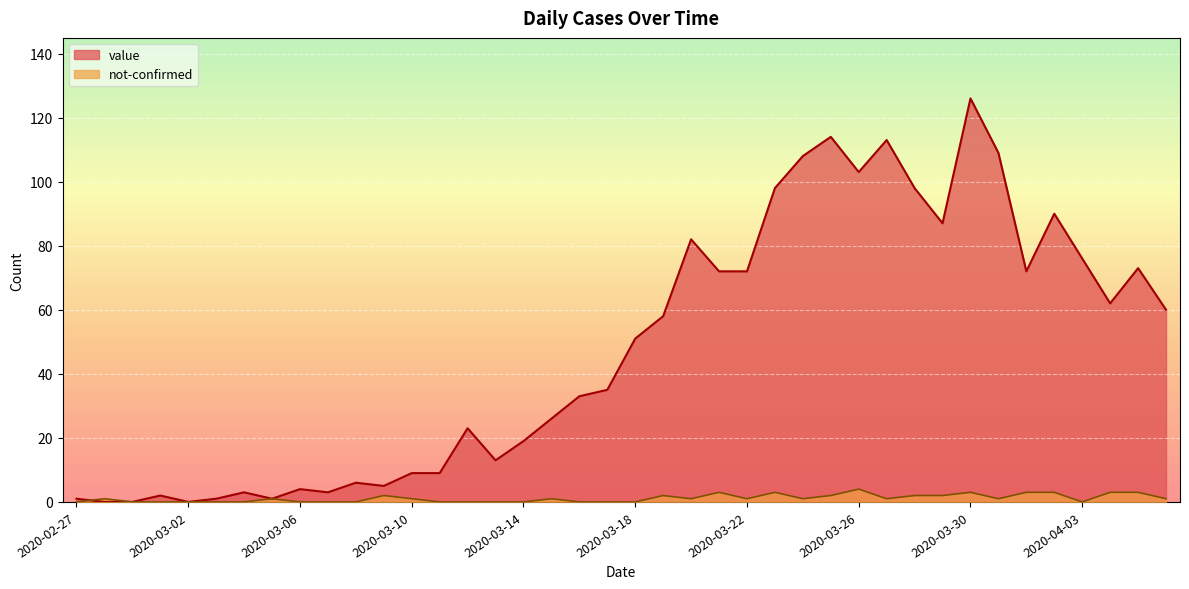

Rank the series by their average value, from highest to lowest.

value, not-confirmed